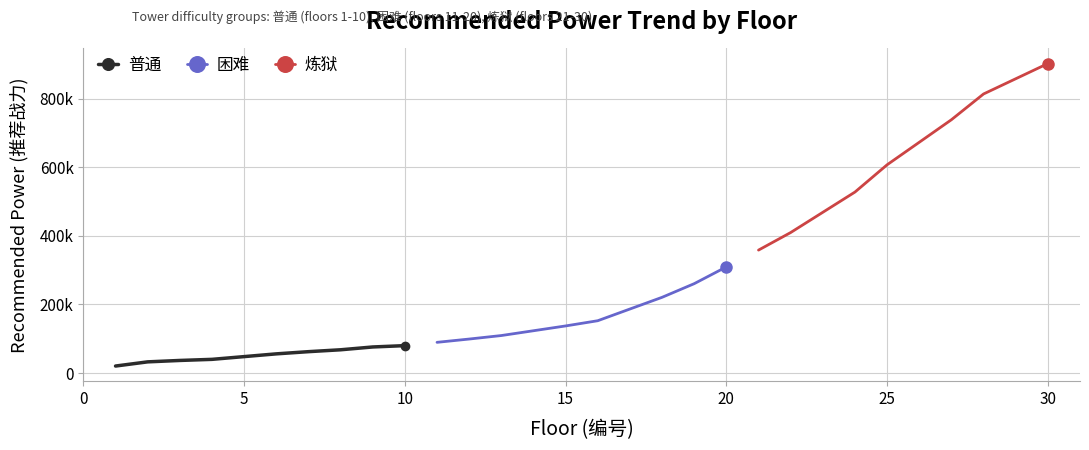

True or false: 普通 has a value of 134143 at 10.

False